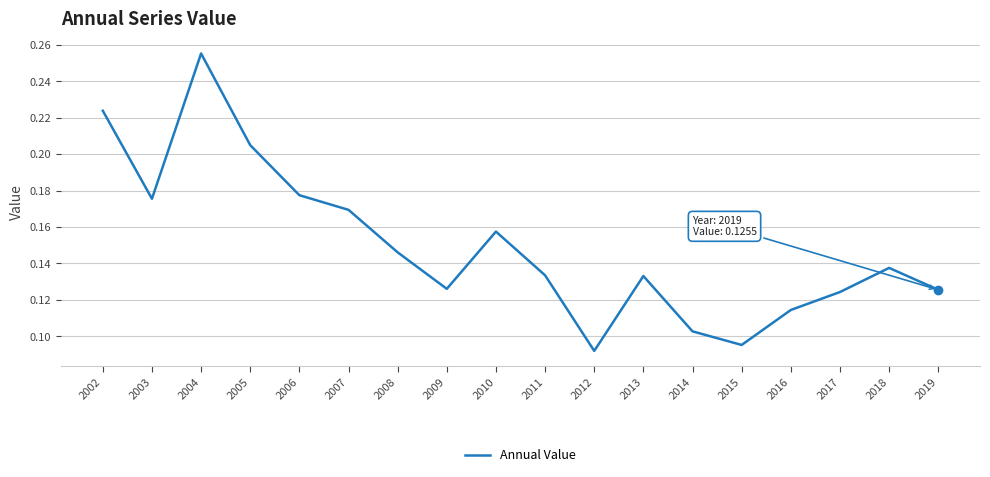

What is the change in value from 2004 to 2017?

-0.1